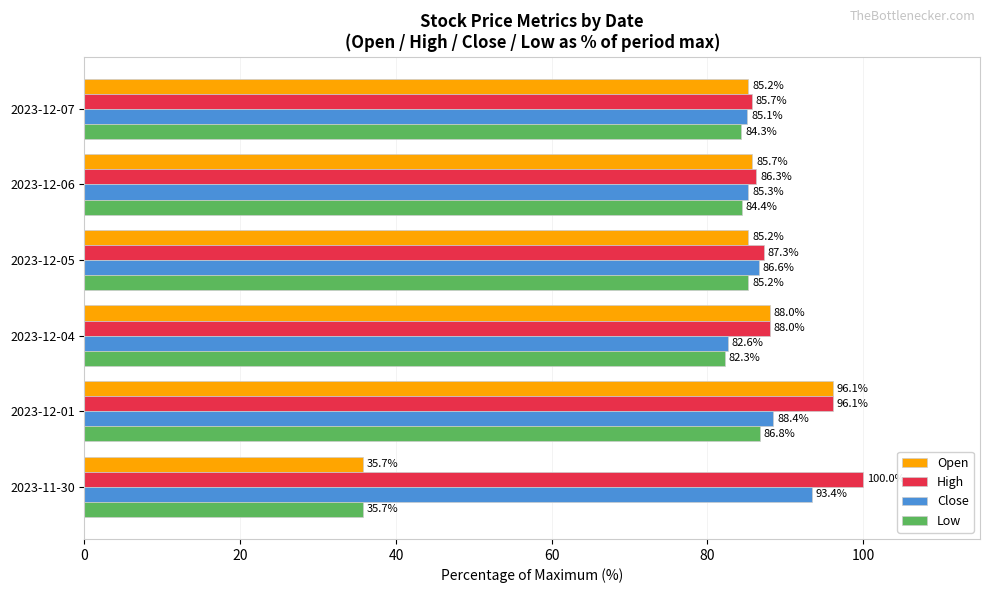

What is the difference between the highest and lowest values at 2023-11-30?

64.3